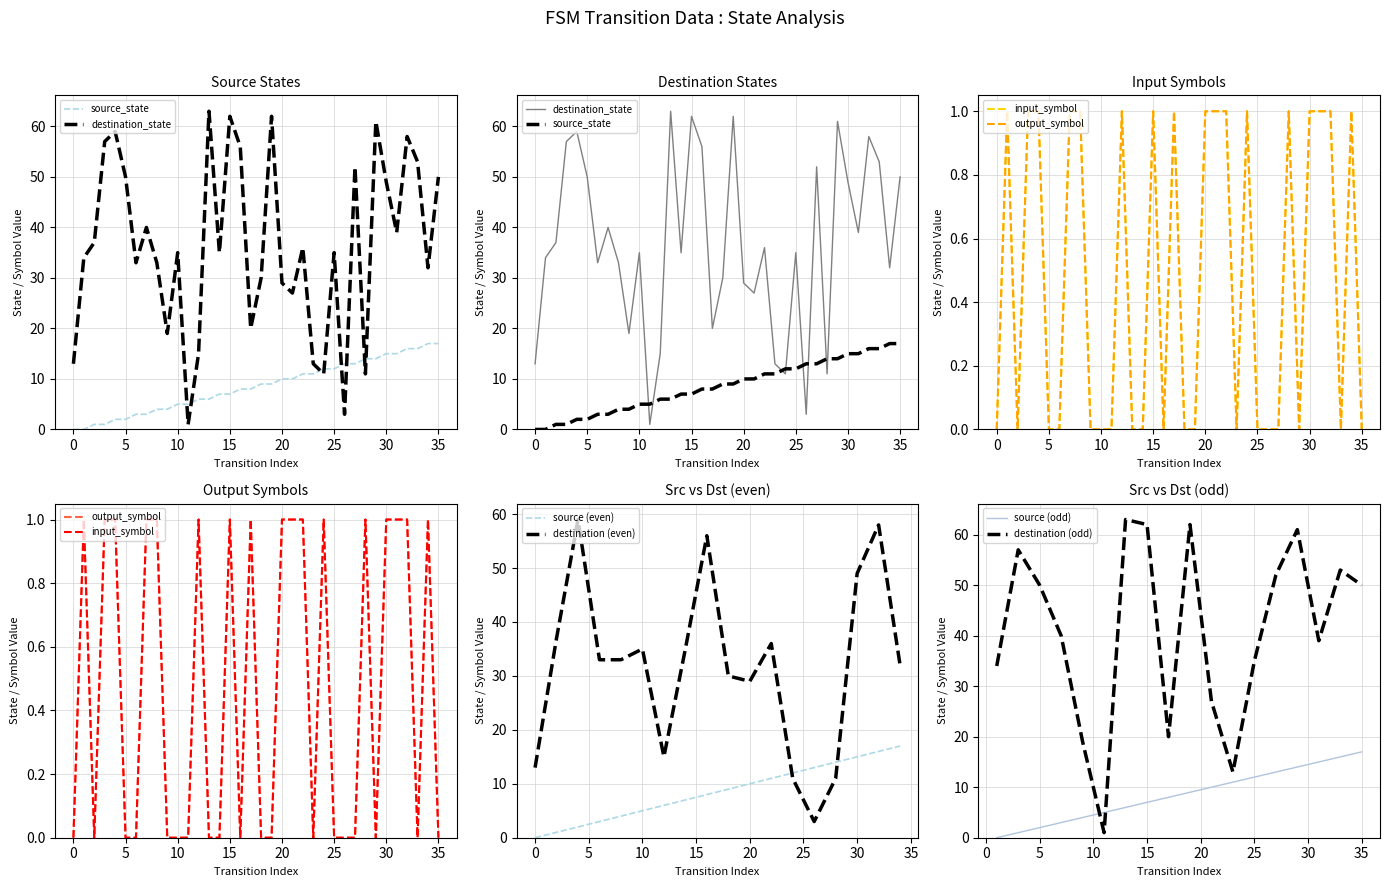

True or false: input_symbol_num has a value of 0 at 11.

False